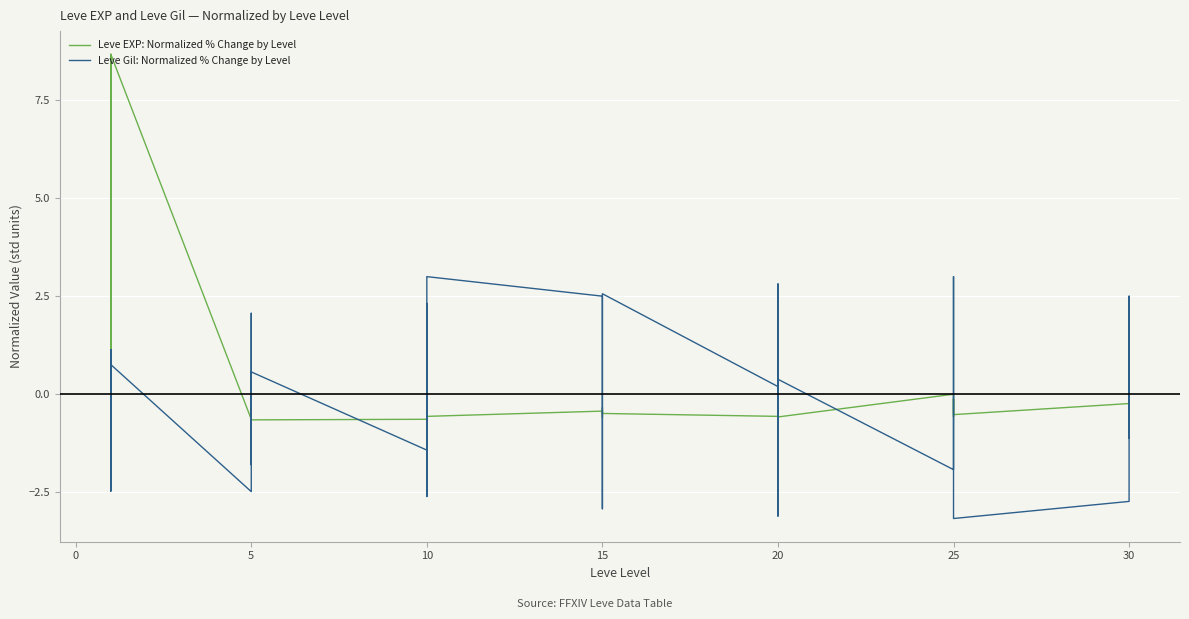

In Leve EXP: Normalized % Change by Level, how many points are lower than both neighbors (excluding endpoints)?

11